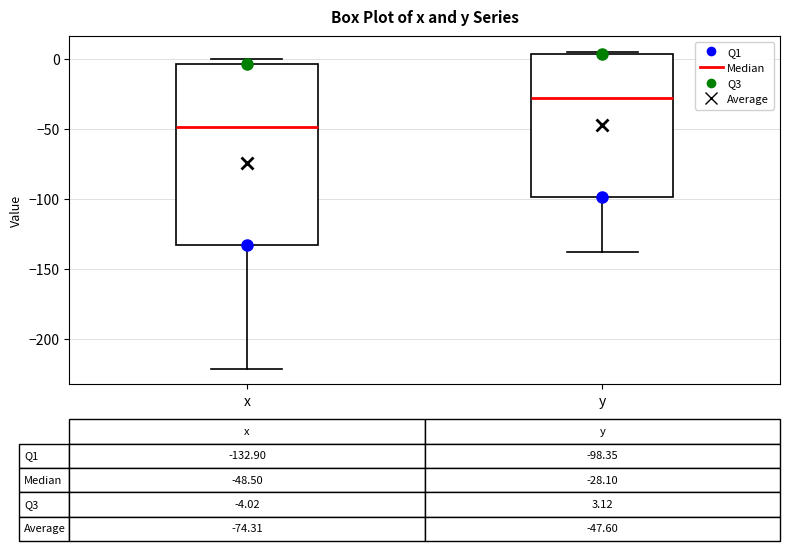

Which box has the highest median line?

y